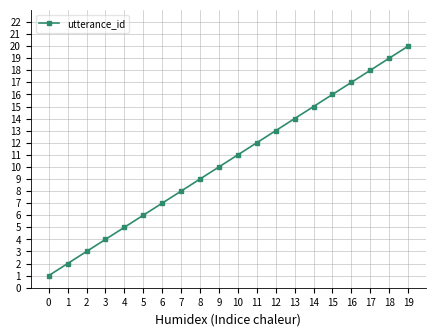

The chart shows a value of 6 at 13. True or false?

False